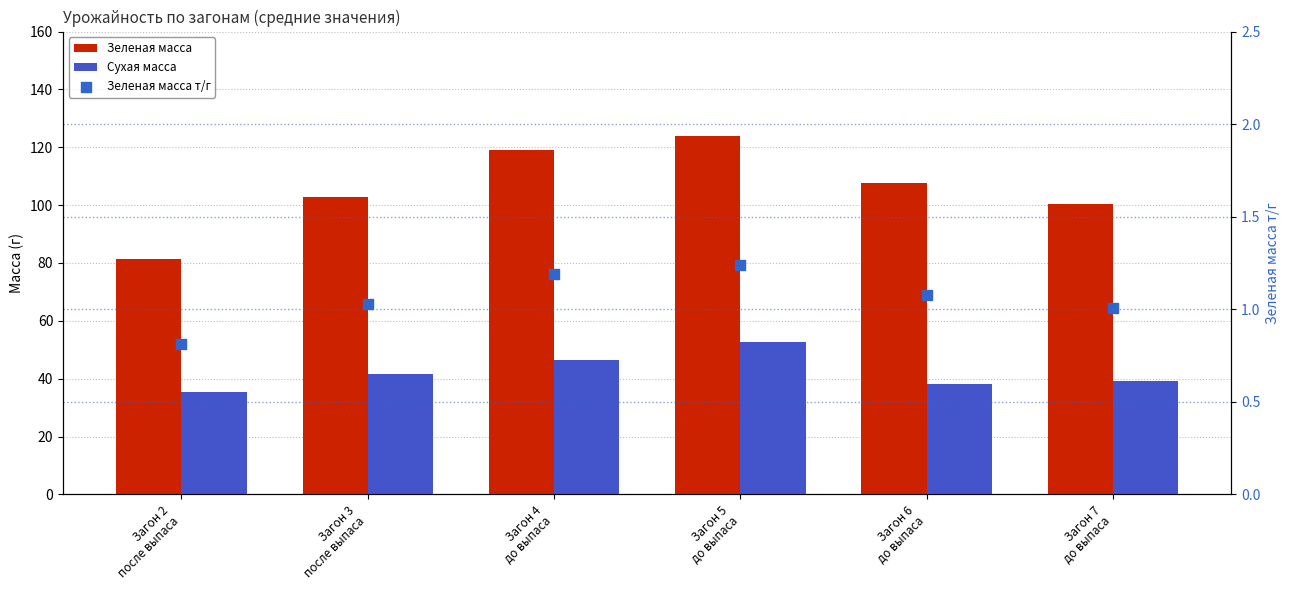

Which series reaches the minimum Y coordinate?

Зеленая масса т/г